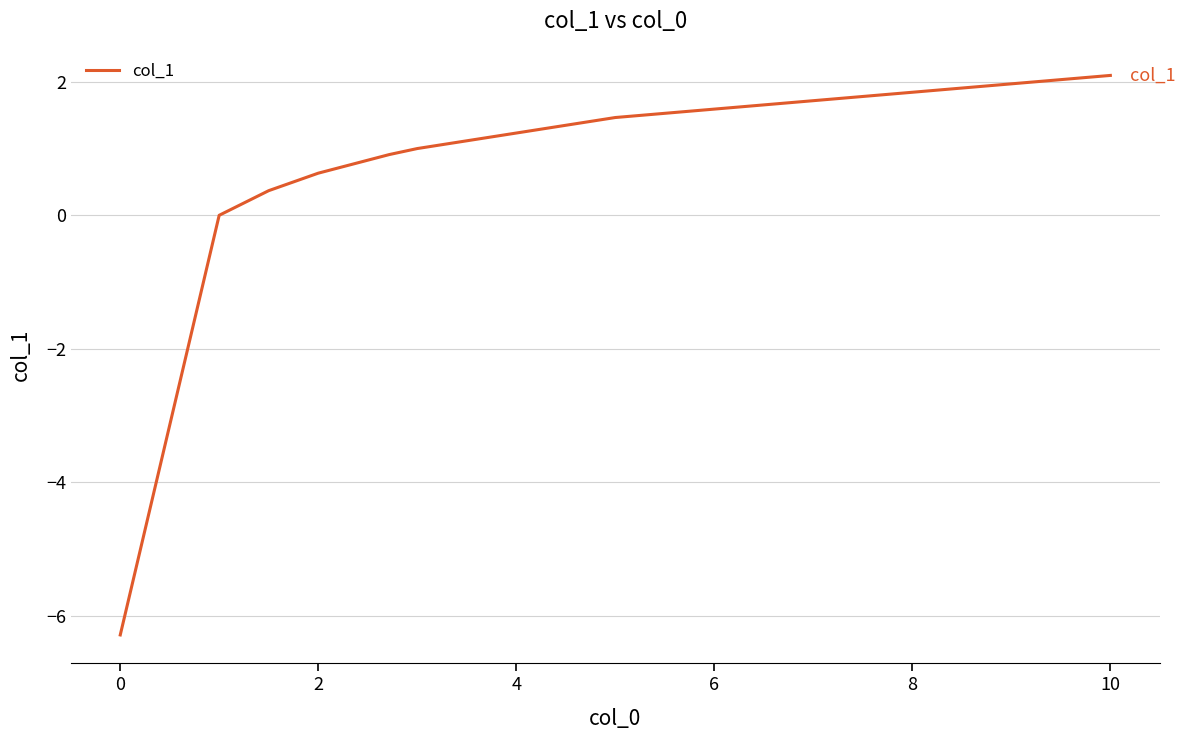

How many distinct data groups are displayed?

1